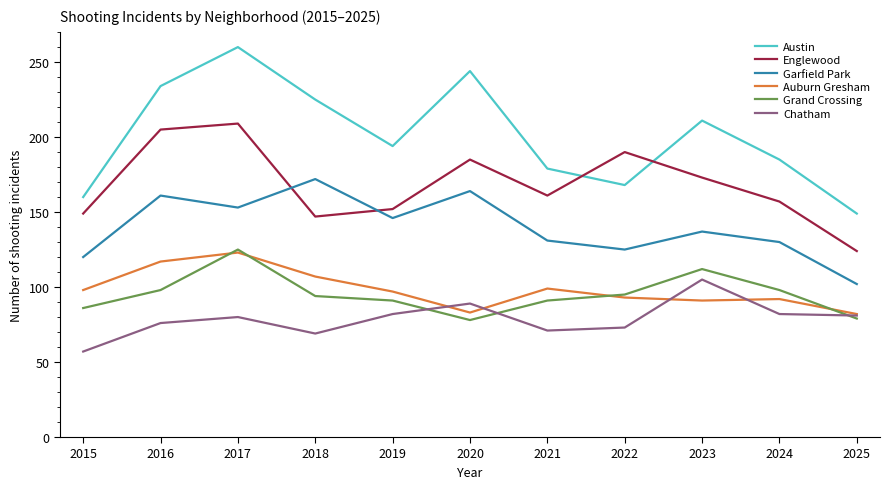

At which category does Austin reach its first local peak?

2017